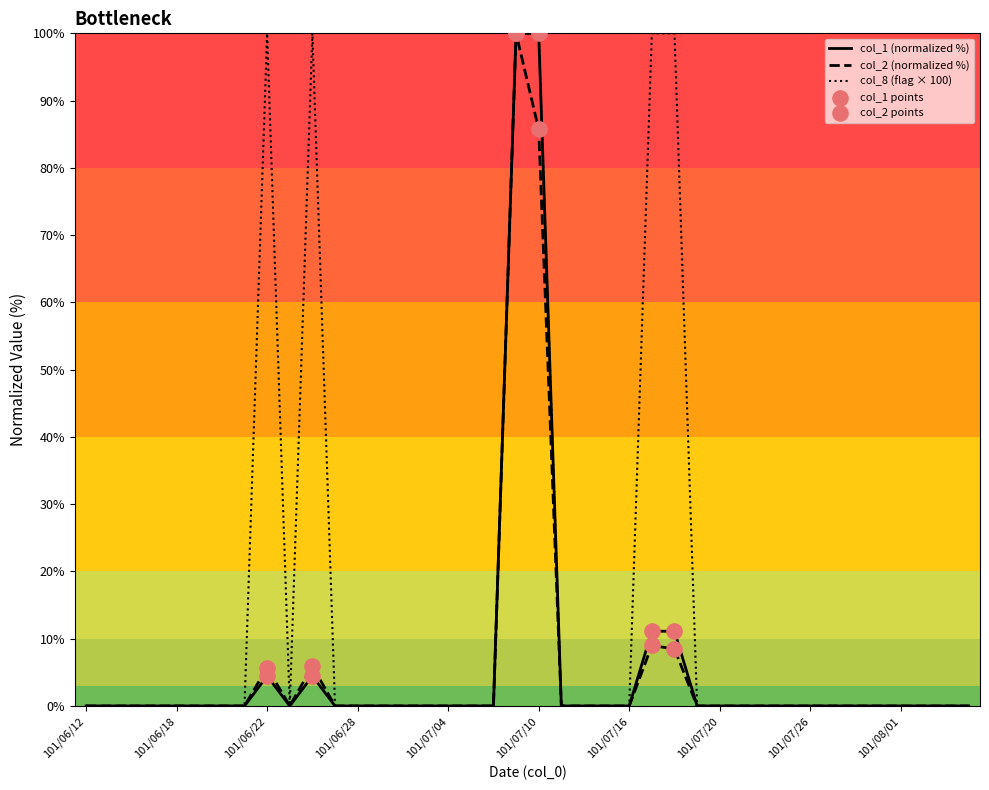

Which series has the largest total across all categories?

col_8 (flag × 100)